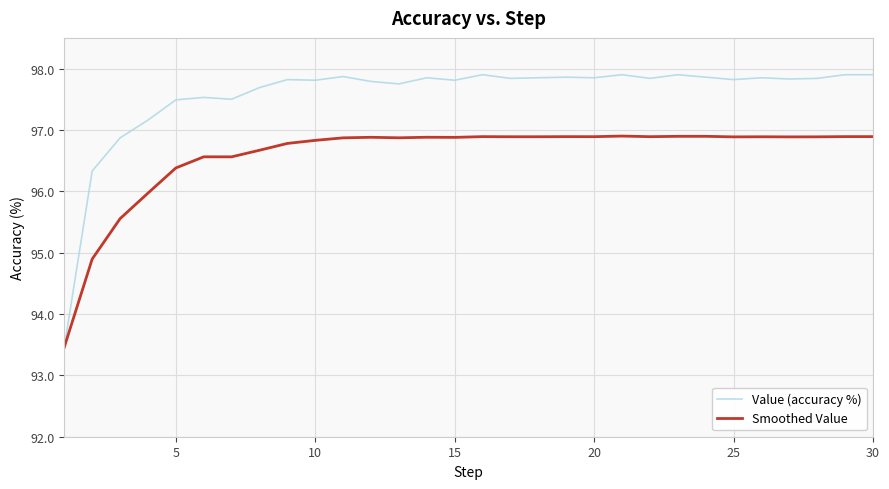

What is the difference between the maximum and minimum values in the Smoothed Value series?

3.4